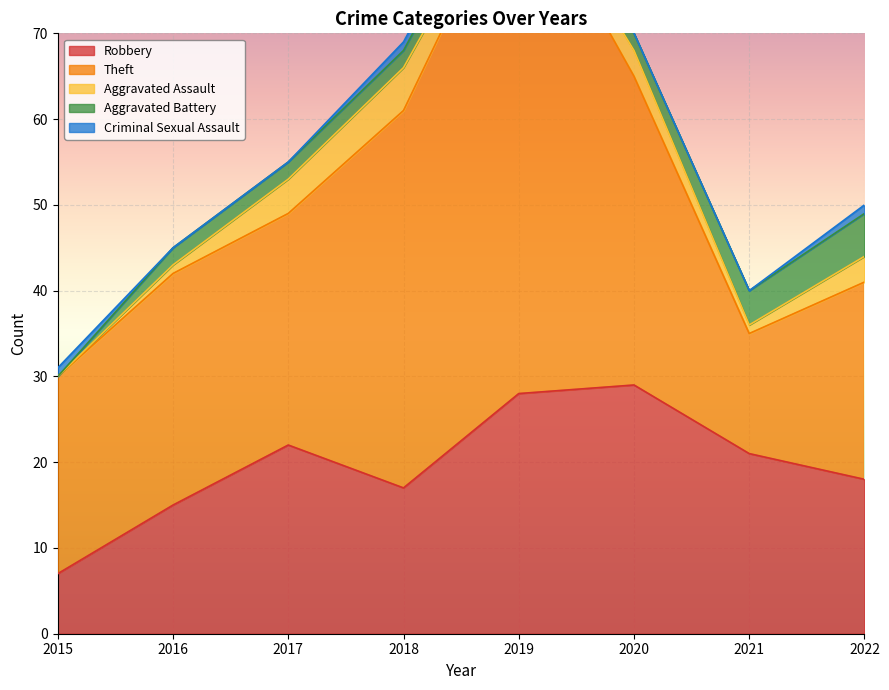

True or false: Robbery and Aggravated Battery cross at least once.

False